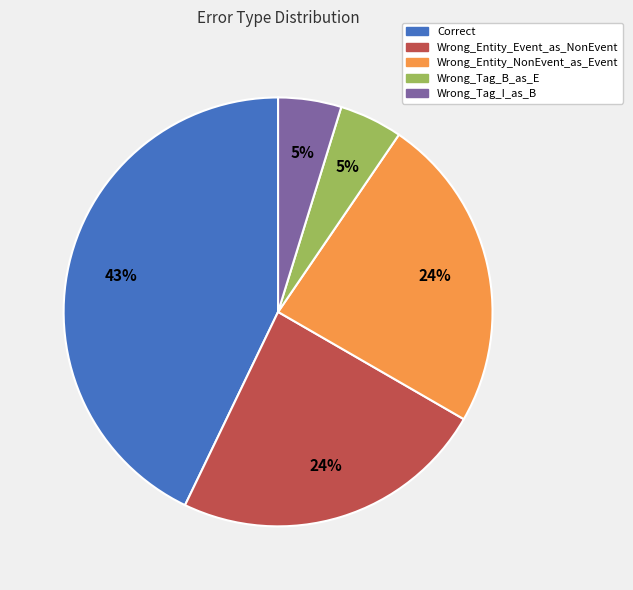

Count the number of slices in the pie.

5